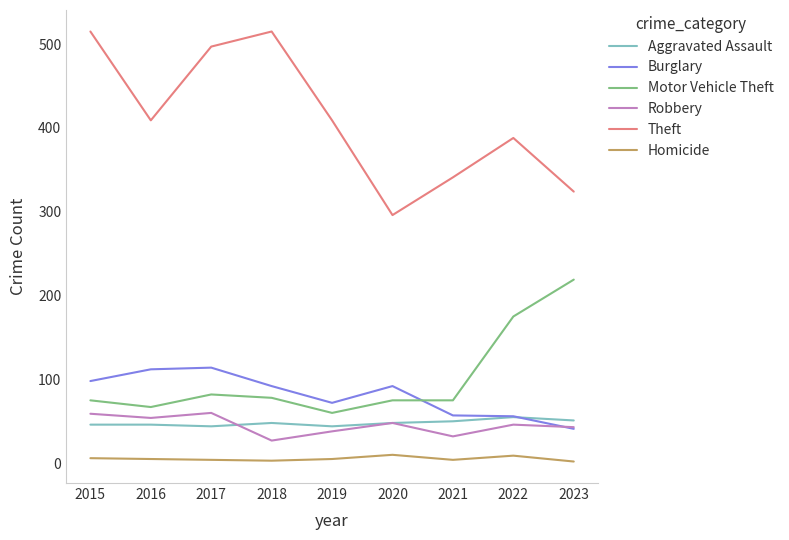

True or false: Aggravated Assault has a value of 67 at 2019.

False